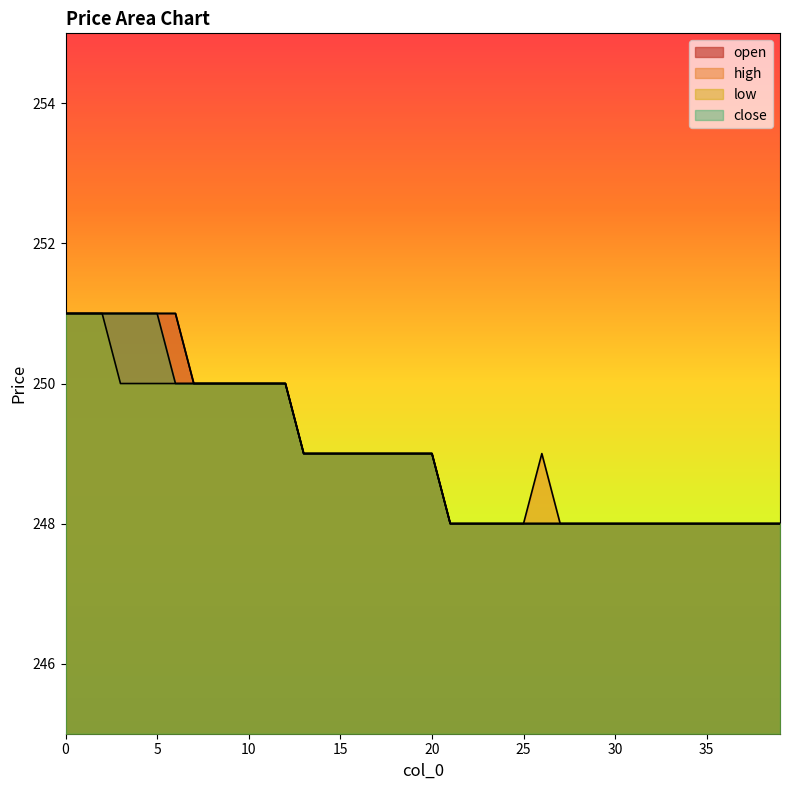

True or false: close has a value of 248 at 24.

True